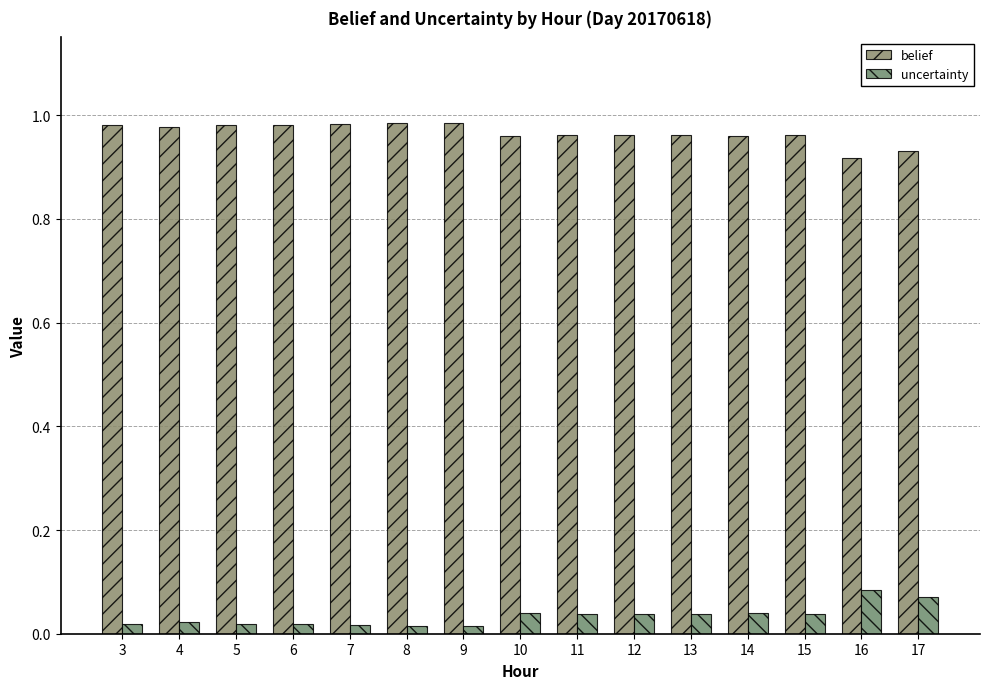

Are the bars grouped side by side (vs. stacked)?

Yes